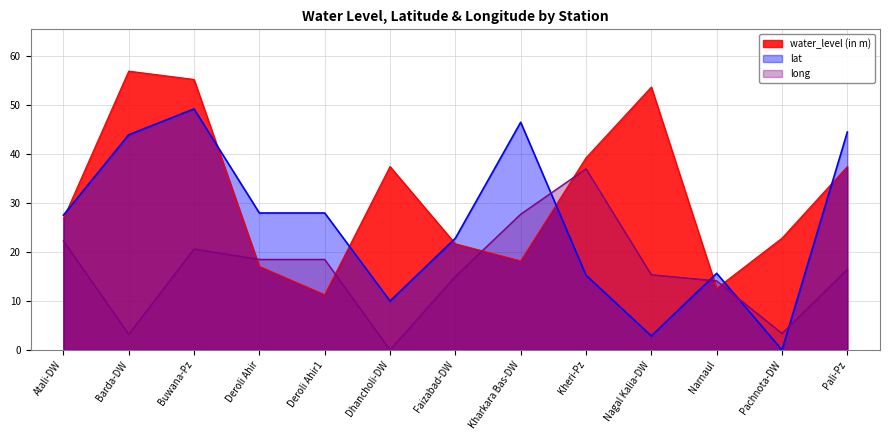

Which series ends up on top after the final intersection of lat and long?

lat